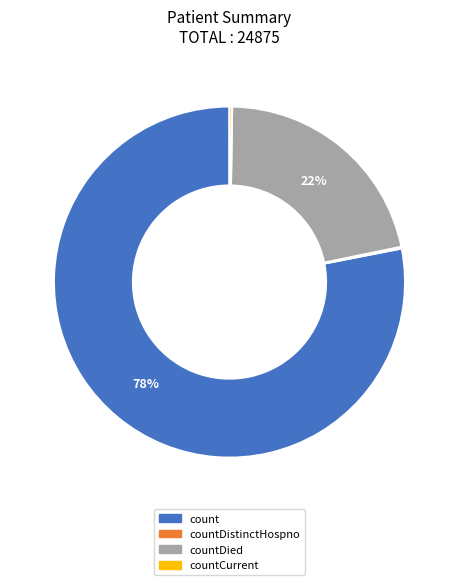

Is there any slice that represents more than half of the pie?

Yes